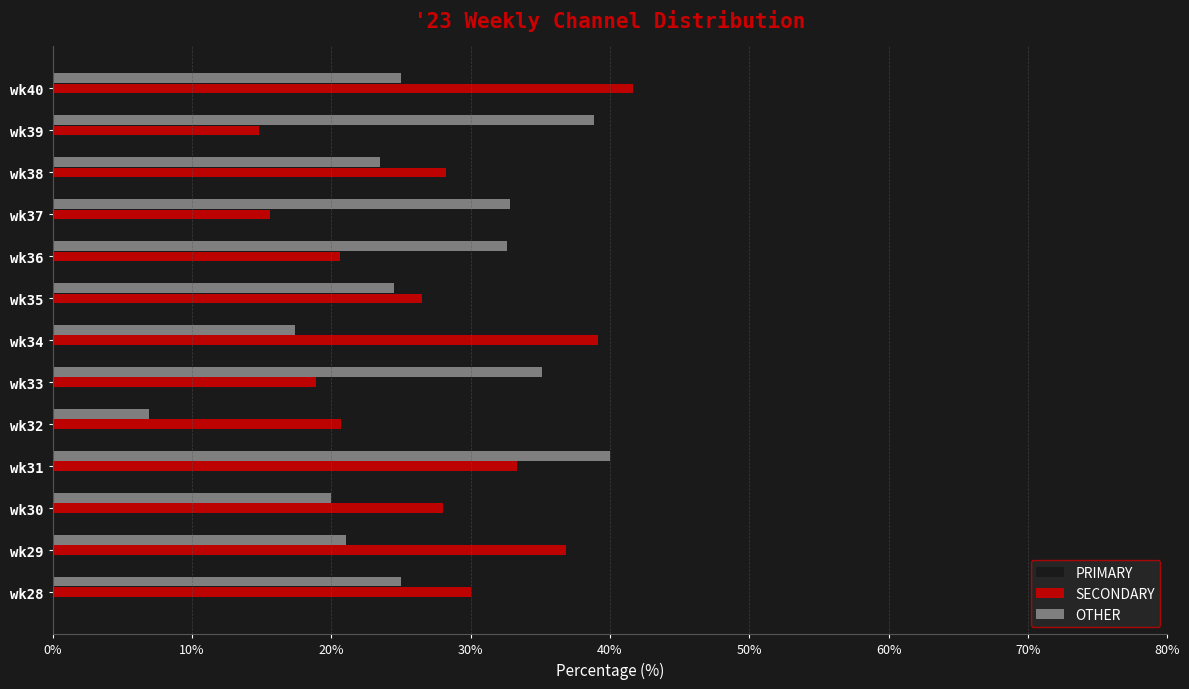

At wk38, list the series in order from largest to smallest.

PRIMARY, SECONDARY, OTHER